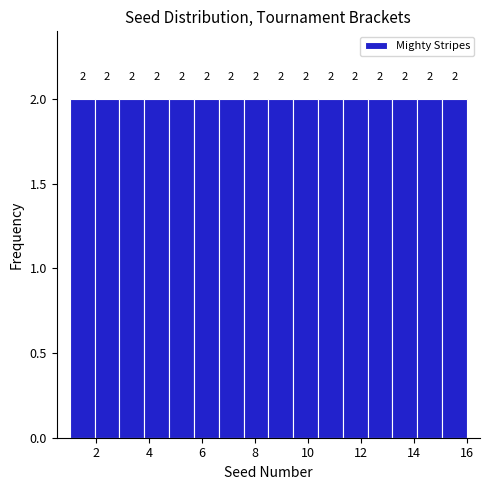

What is the height of the bar covering 1.0 to 2.0 on the x-axis? The bar edges are not printed on the chart, so give them approximately, as read against the axis.

2